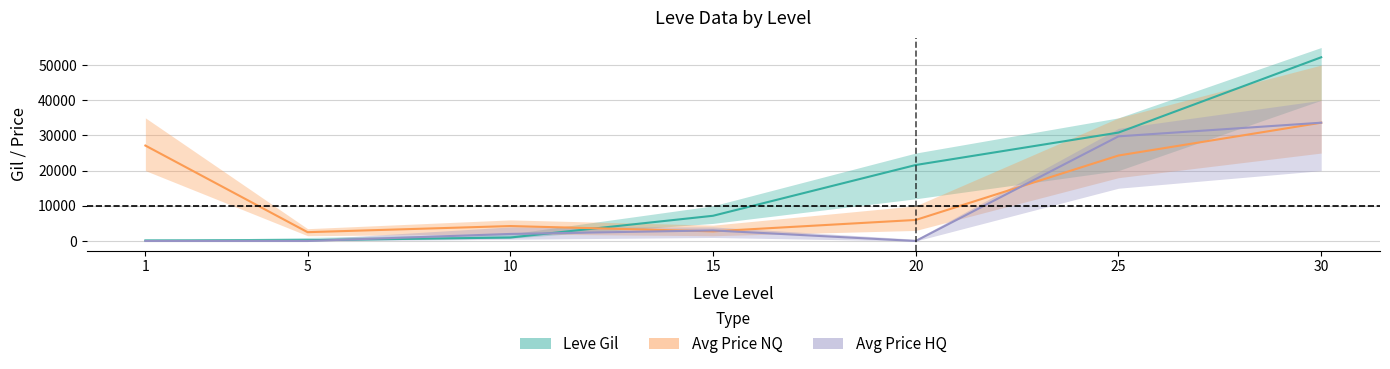

At which label does Leve Gil first exceed 7170?

20